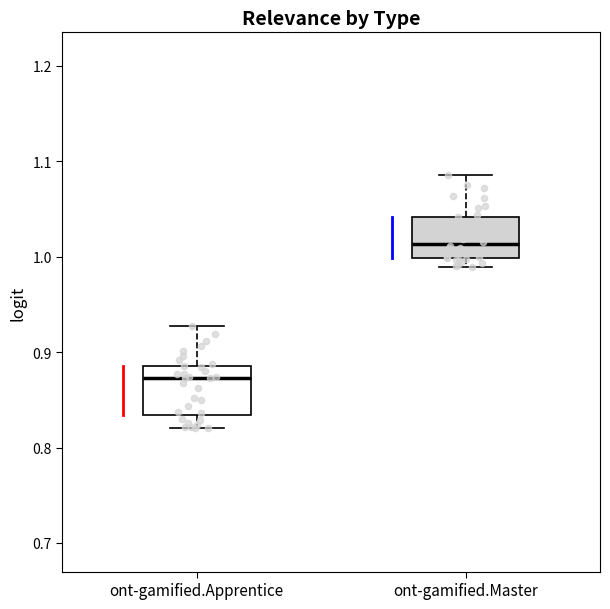

Where is the upper edge of the box for ont-gamified.Master on the y-axis? The values are not printed on the chart, so give them approximately, as read against the axis.

1.04